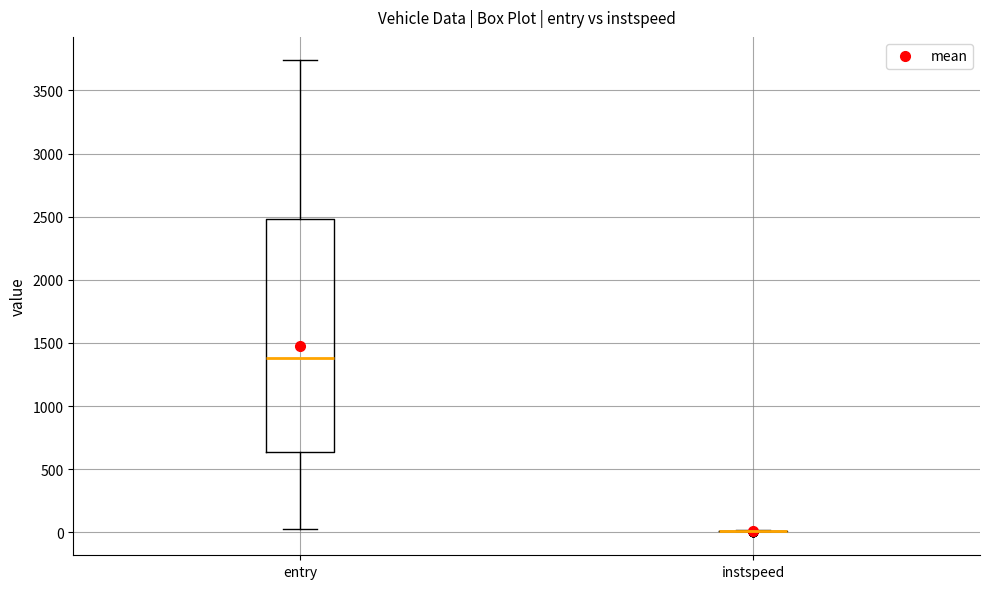

Which box is the tallest, from its lower edge to its upper edge?

entry